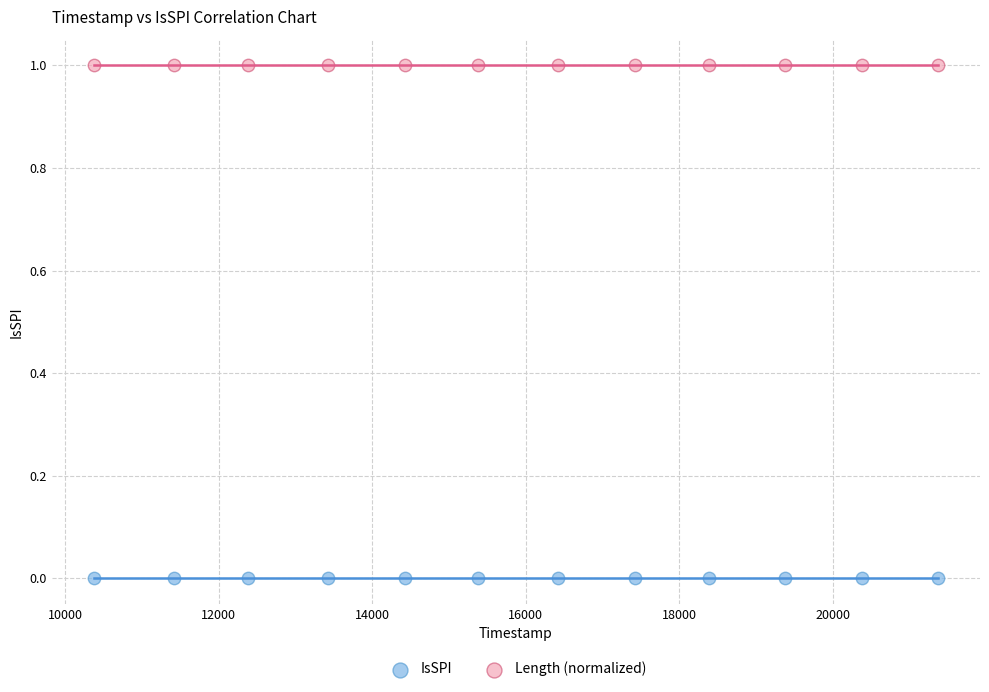

Which series contains the highest Y value?

Length (normalized)